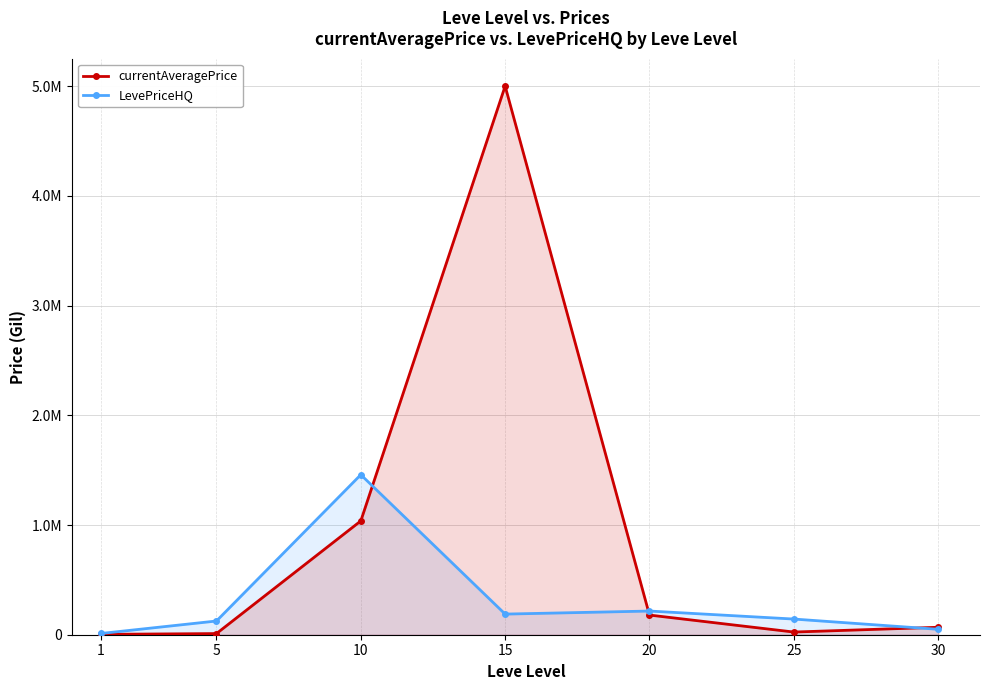

Between which two adjacent categories do LevePriceHQ and currentAveragePrice first intersect?

10 and 15